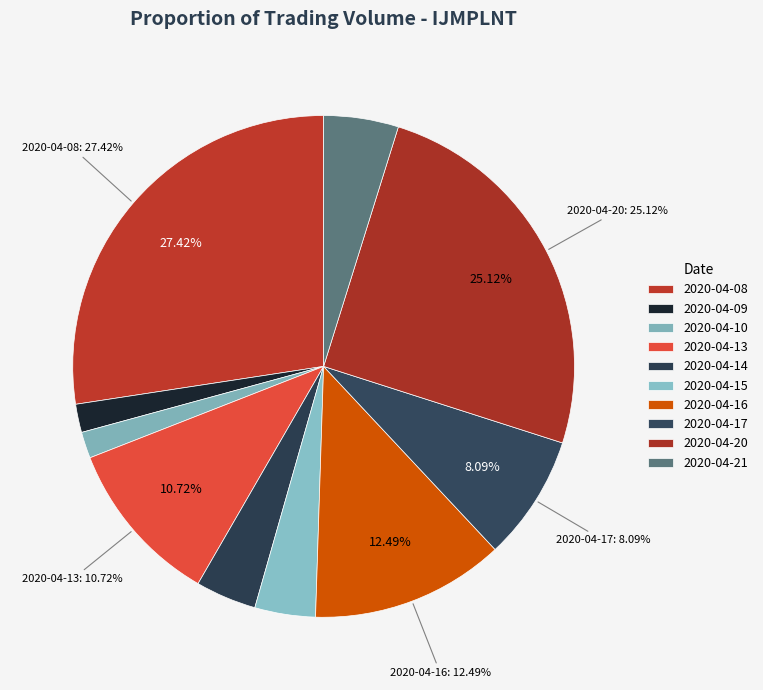

Do 2020-04-17 and 2020-04-13 together represent more than half of the pie?

No